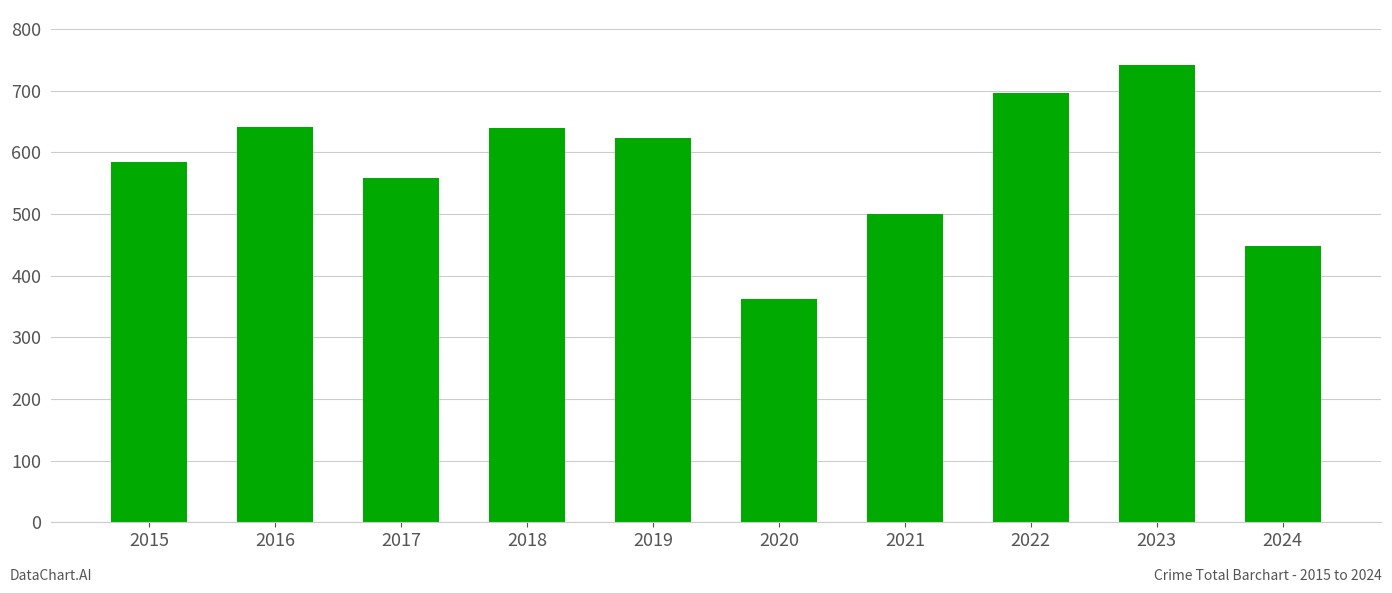

What is the change in value from 2016 to 2022?

+55